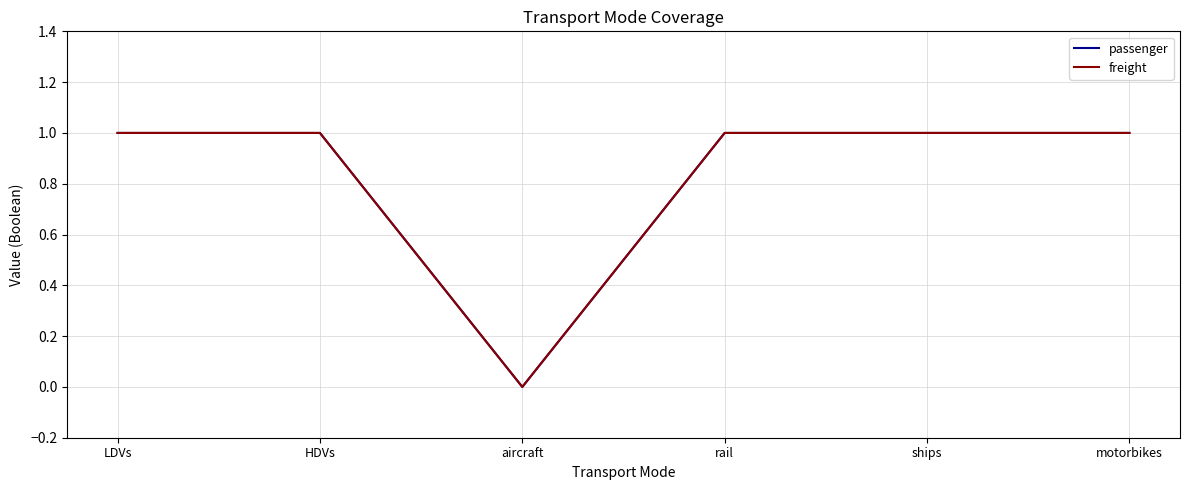

What is the sum of the passenger values at LDVs and HDVs?

2